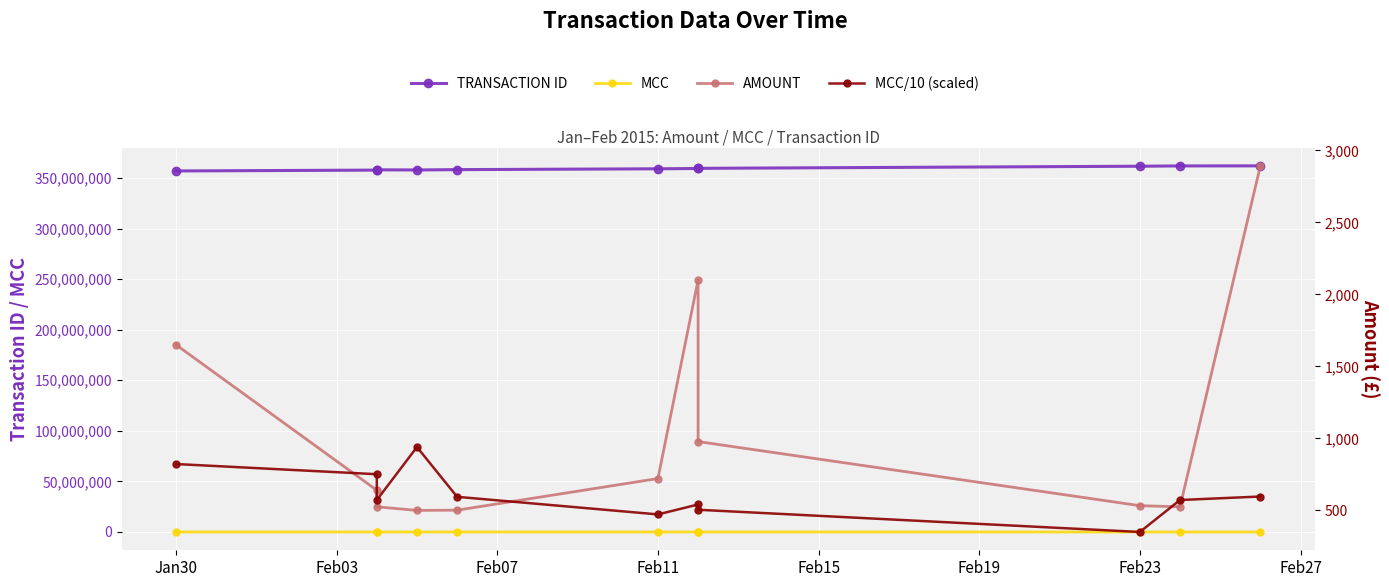

Is this an area chart (filled region under the line)?

No